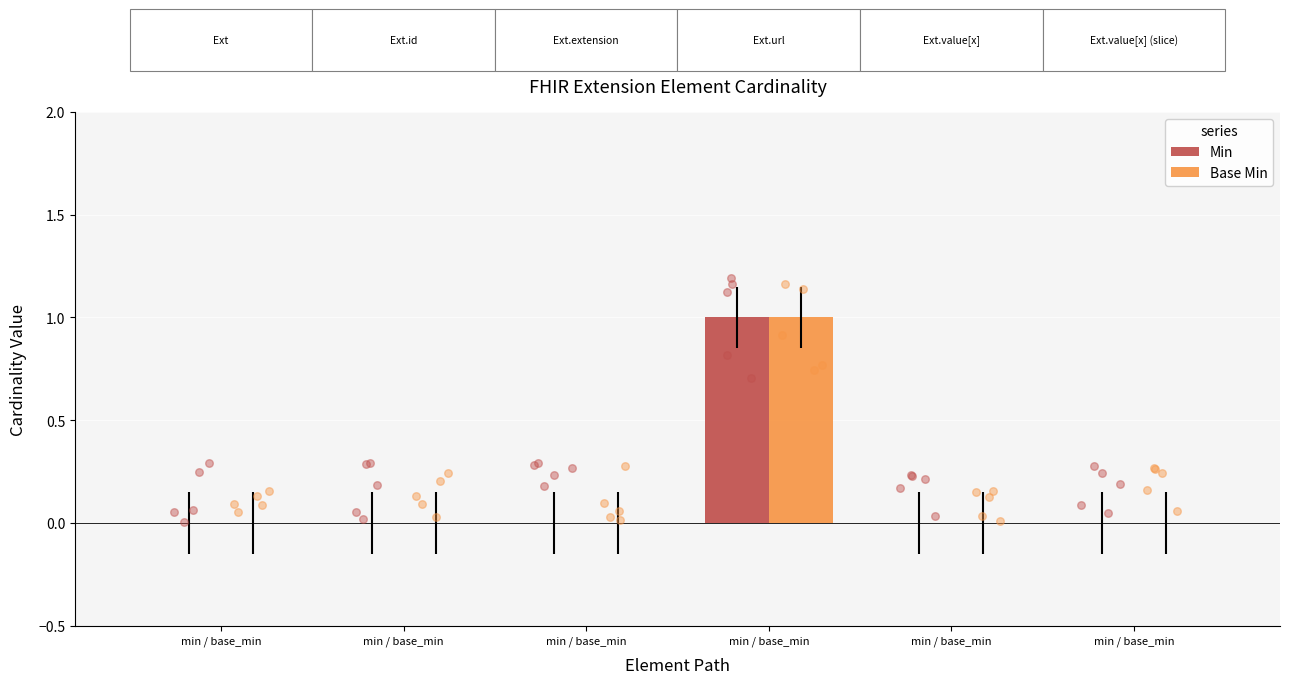

What are all the series names shown in the legend?

Min, Base Min